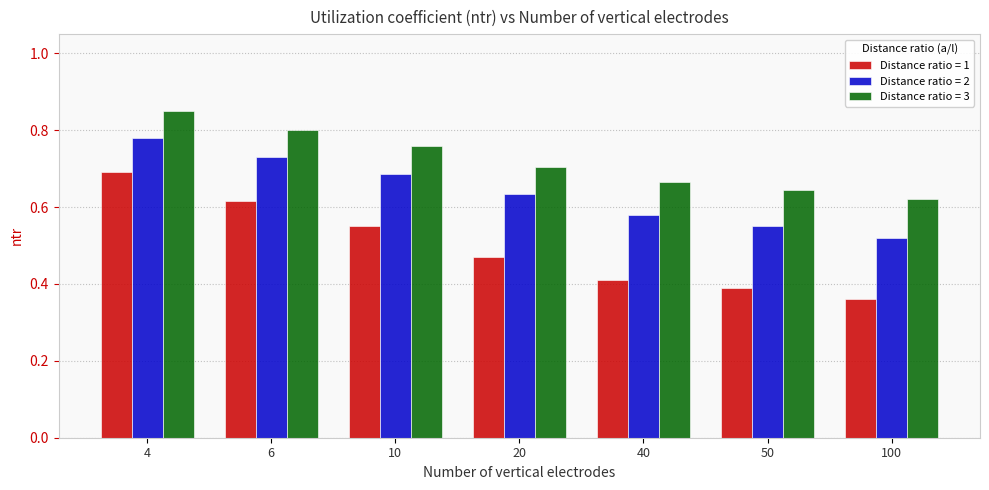

Which category has the lowest value across all series?

100